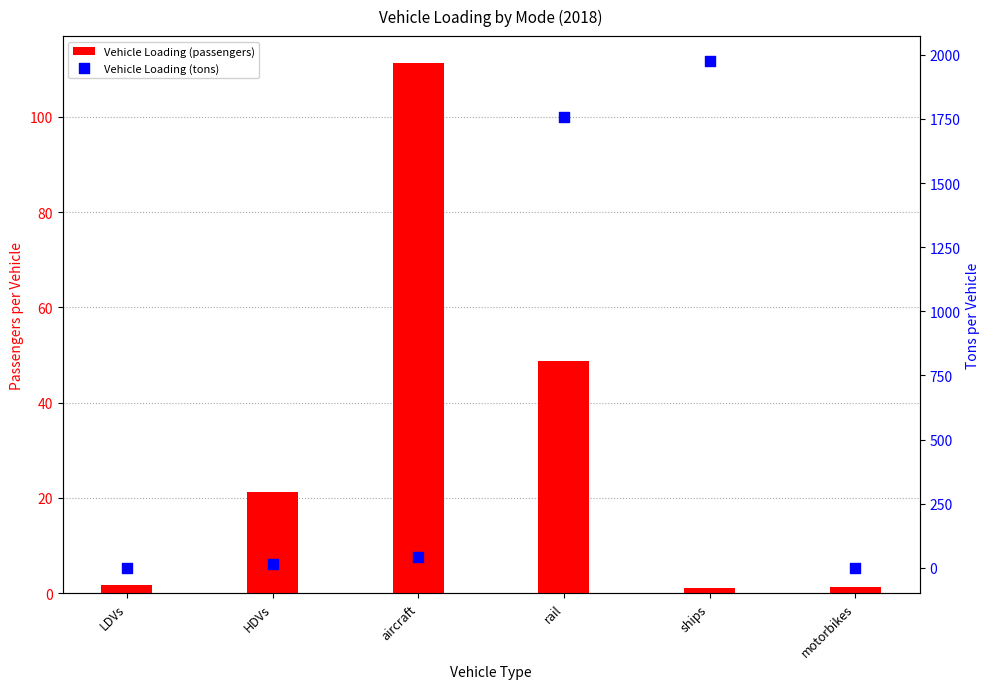

What are all the series names shown in the legend?

Vehicle Loading (passengers), Vehicle Loading (tons)